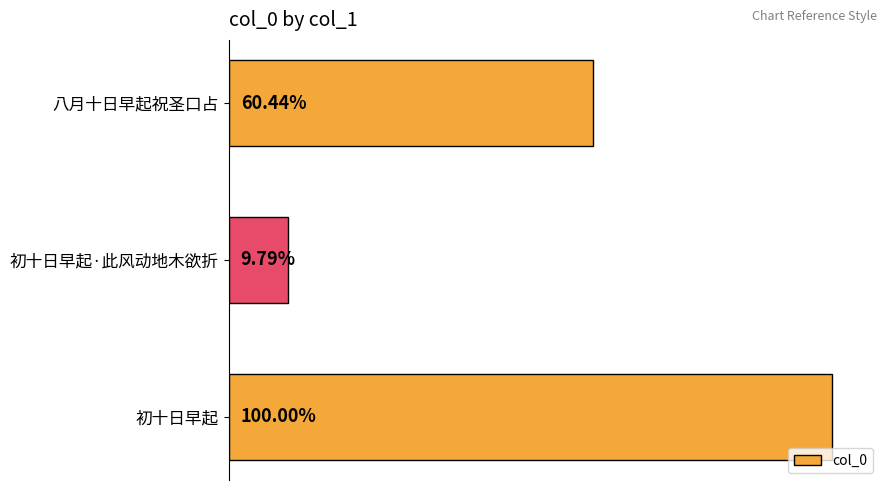

Are the bars horizontal?

Yes